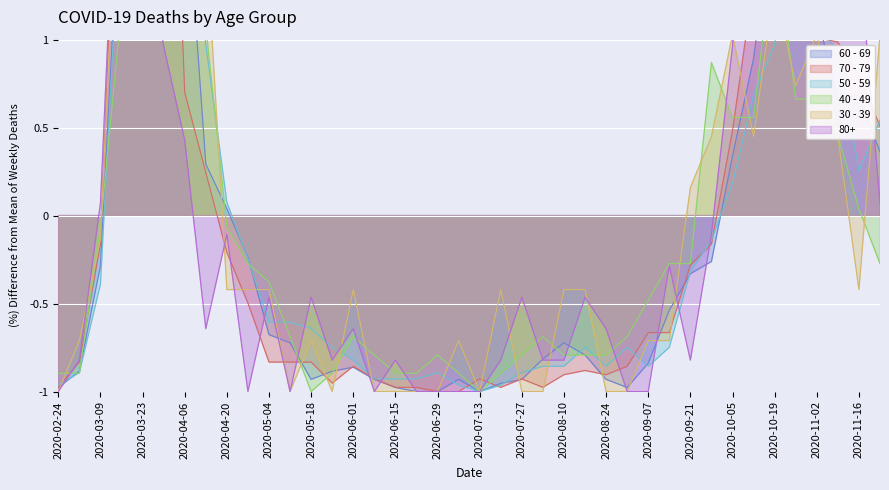

What is the maximum value shown in the chart?

5.2